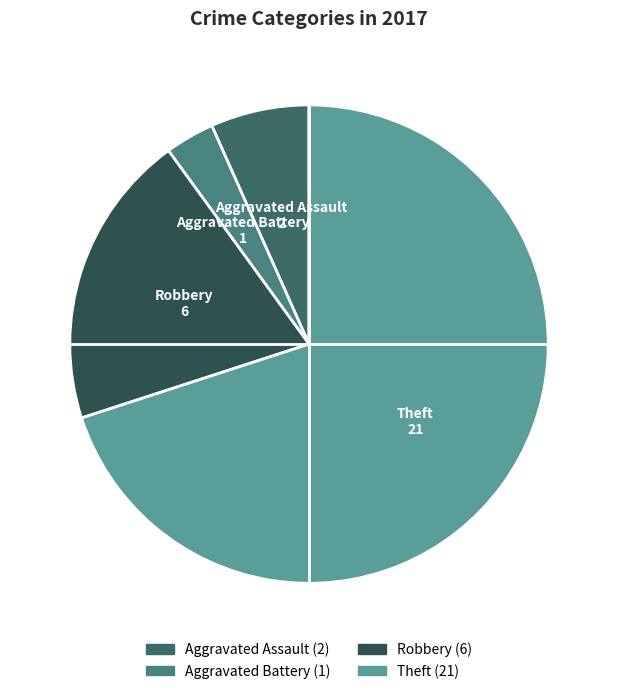

Between Theft and Robbery, which is larger?

Theft